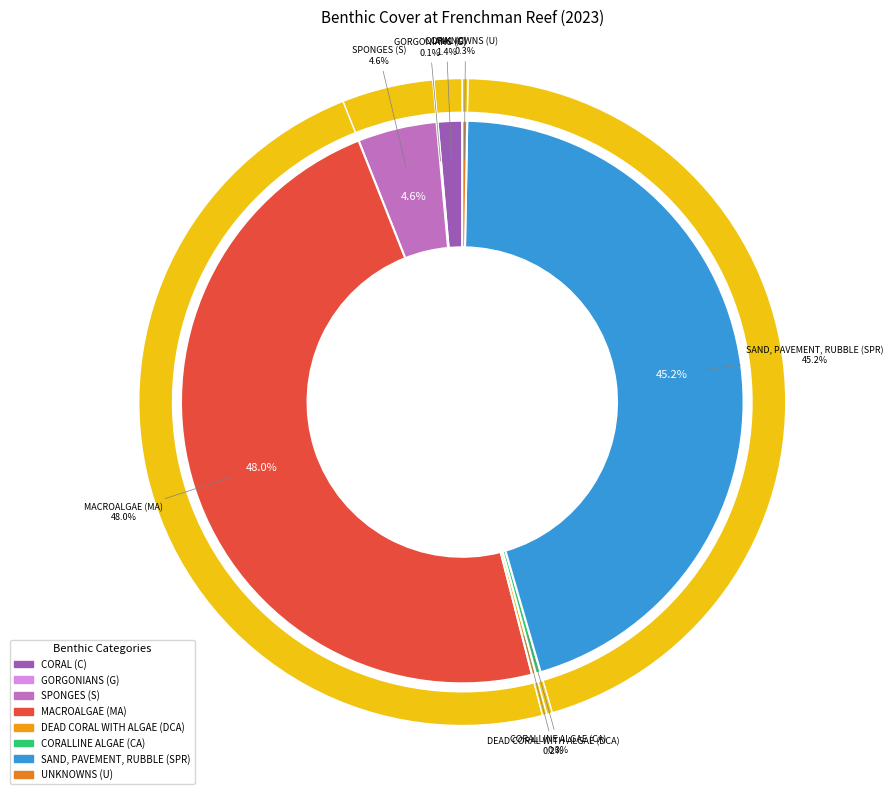

Is there any slice that represents more than half of the pie?

No